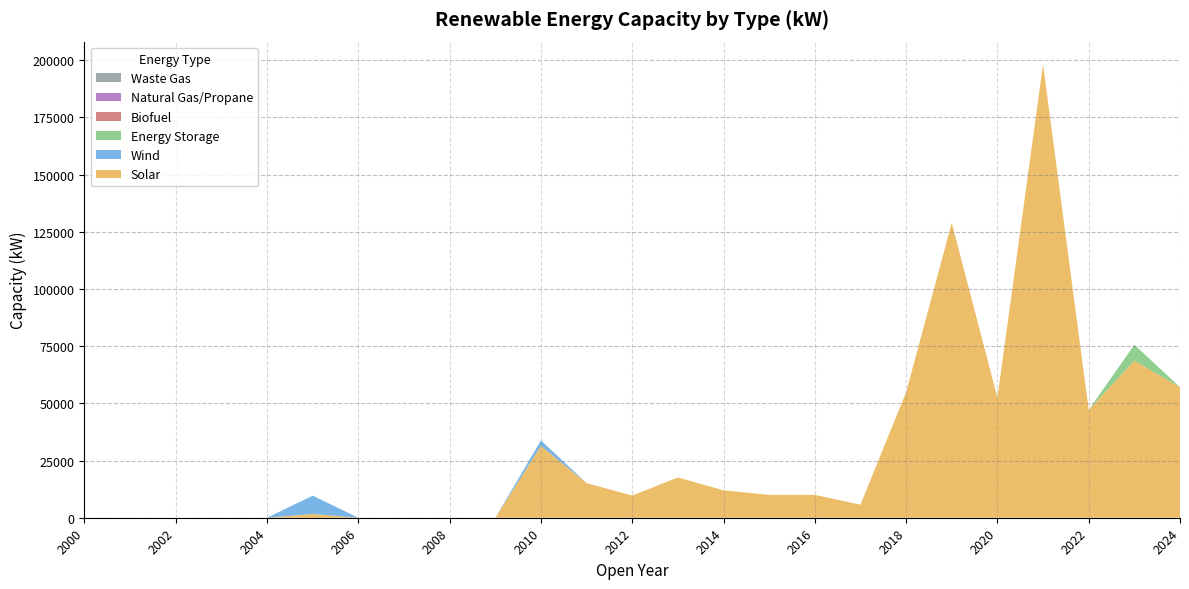

Reading left to right, transcribe all the data shown in this chart.

Solar: 2000=0	2001=0	2002=0	2003=0	2004=0	2005=1650	2006=0	2007=0	2008=0	2009=0	2010=31400	2011=15100	2012=9700	2013=17600	2014=12000	2015=10000	2016=10000	2017=5700	2018=54900	2019=128900	2020=52500	2021=198210	2022=47100	2023=68634	2024=57048
Wind: 2000=0	2001=0	2002=0	2003=0	2004=0	2005=8000	2006=0	2007=0	2008=0	2009=0	2010=2400	2011=0	2012=0	2013=0	2014=0	2015=0	2016=0	2017=0	2018=0	2019=0	2020=0	2021=0	2022=0	2023=0	2024=0
Energy Storage: 2000=0	2001=0	2002=0	2003=0	2004=0	2005=0	2006=0	2007=0	2008=0	2009=0	2010=0	2011=0	2012=0	2013=0	2014=0	2015=0	2016=0	2017=0	2018=0	2019=0	2020=0	2021=0	2022=0	2023=7000	2024=0
Biofuel: 2000=0	2001=0	2002=0	2003=0	2004=0	2005=0	2006=0	2007=0	2008=0	2009=0	2010=0	2011=0	2012=0	2013=0	2014=0	2015=0	2016=0	2017=0	2018=0	2019=0	2020=0	2021=0	2022=0	2023=0	2024=0
Natural Gas/Propane: 2000=0	2001=0	2002=0	2003=0	2004=0	2005=0	2006=0	2007=0	2008=0	2009=0	2010=0	2011=0	2012=0	2013=0	2014=0	2015=0	2016=0	2017=0	2018=0	2019=0	2020=0	2021=0	2022=0	2023=0	2024=0
Waste Gas: 2000=0	2001=0	2002=0	2003=0	2004=0	2005=0	2006=0	2007=0	2008=0	2009=0	2010=0	2011=0	2012=0	2013=0	2014=0	2015=0	2016=0	2017=0	2018=0	2019=0	2020=0	2021=0	2022=0	2023=0	2024=0